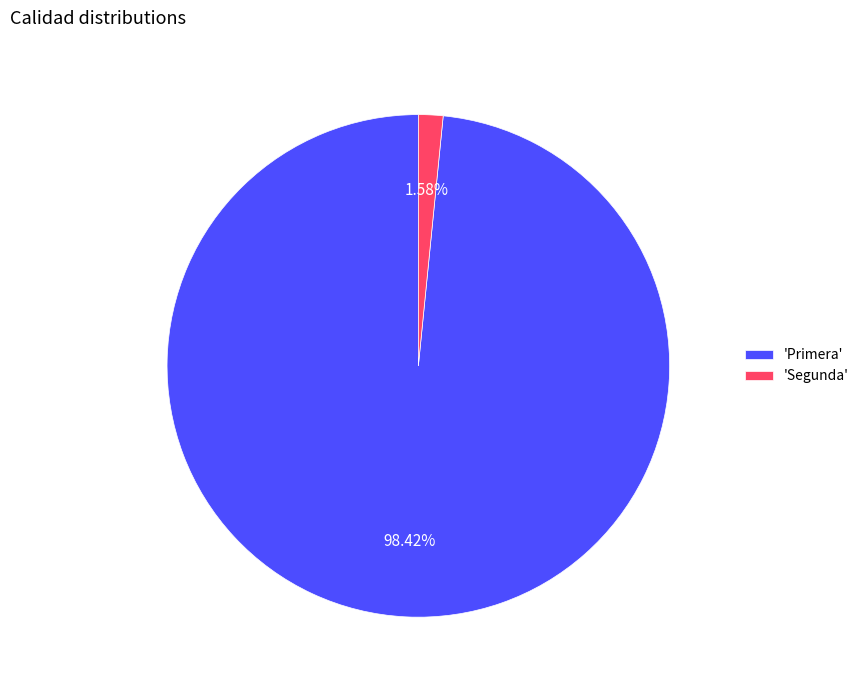

Is the sum of 'Segunda' and 'Primera' greater than half?

Yes